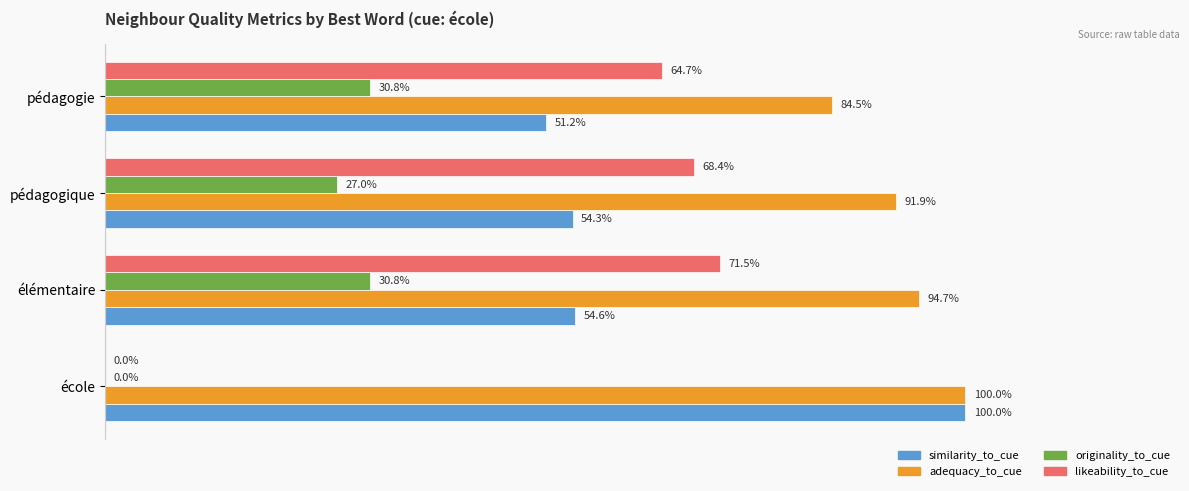

How many values in the originality_to_cue series exceed 0?

3